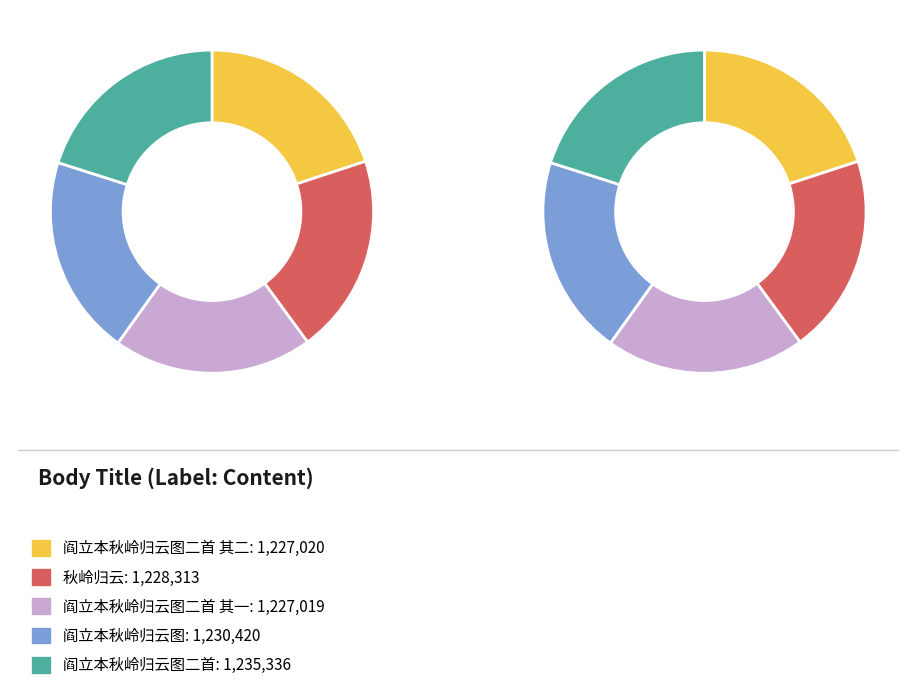

How many slices are in this pie chart?

5